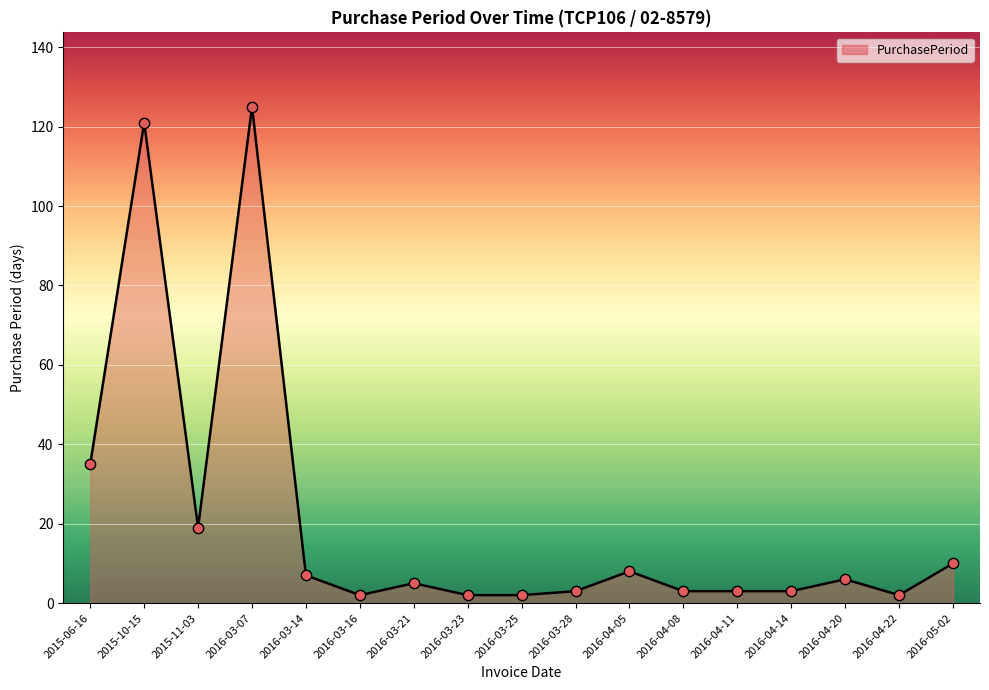

What is the change in value from 2016-03-21 to 2016-04-20?

+1